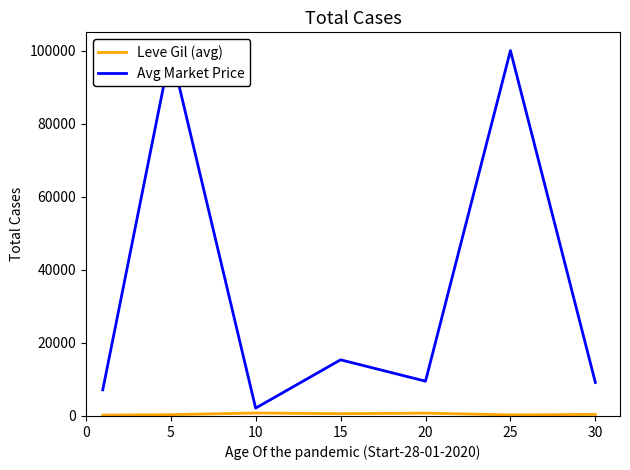

True or false: Avg Market Price and Leve Gil (avg) intersect in this chart.

False